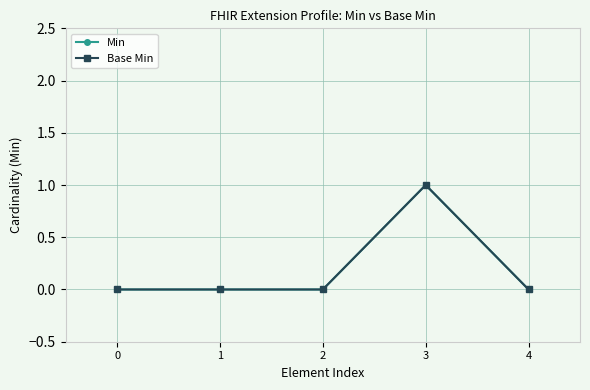

Is the value of Base Min at 3 greater than the value of Min at 4?

Yes